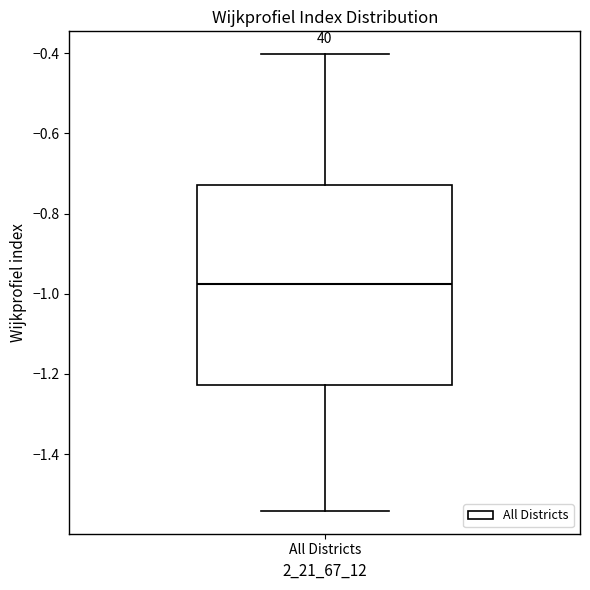

Transcribe this box plot: give where the median line is, the range the box spans, and where the two whiskers end, as read against the y-axis. The values are not printed on the chart, so give them approximately, as read against the axis.

median -0.98, box -1.22 to -0.72, whiskers -1.54 to -0.40